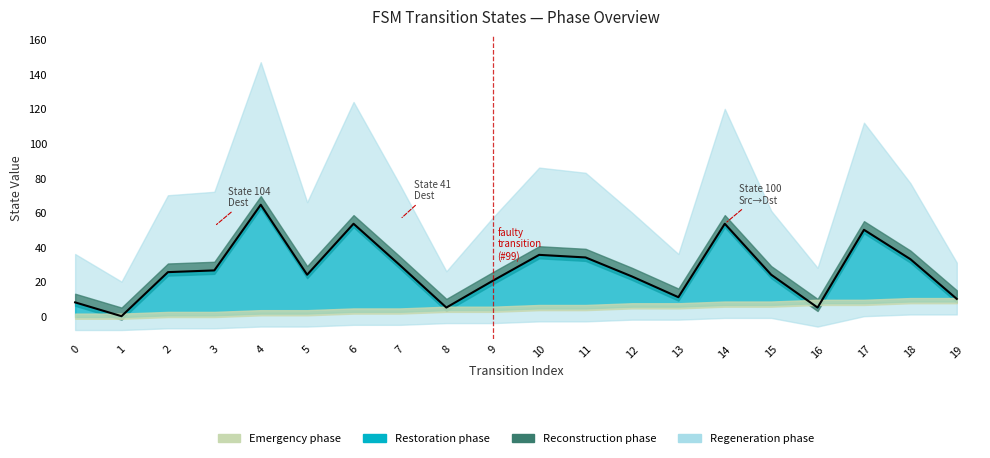

Does the chart have visible grid lines?

No